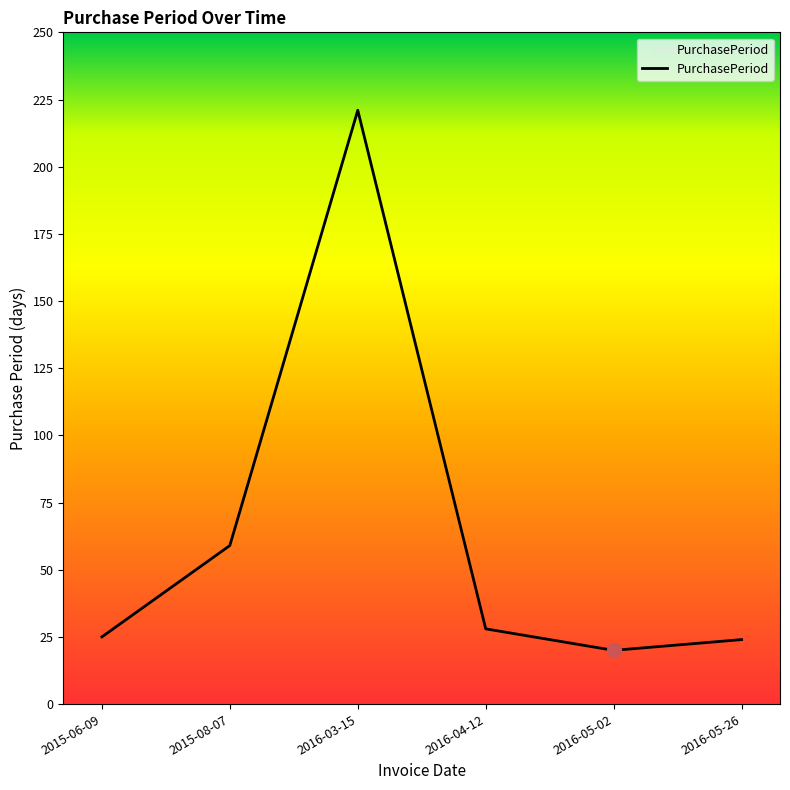

How many series are shown in this chart?

1